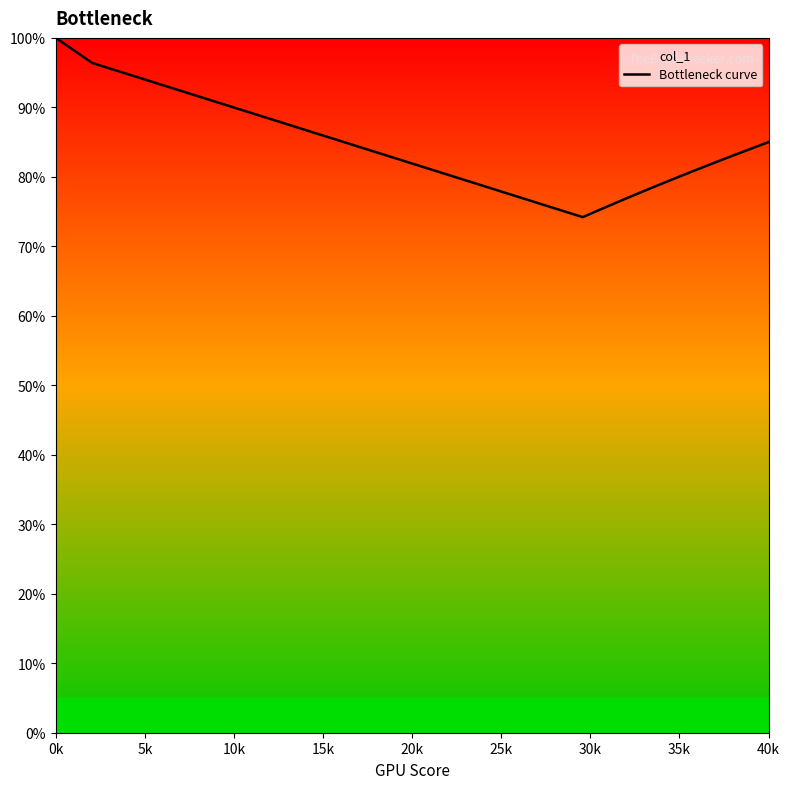

What is the greatest value displayed?

100.0